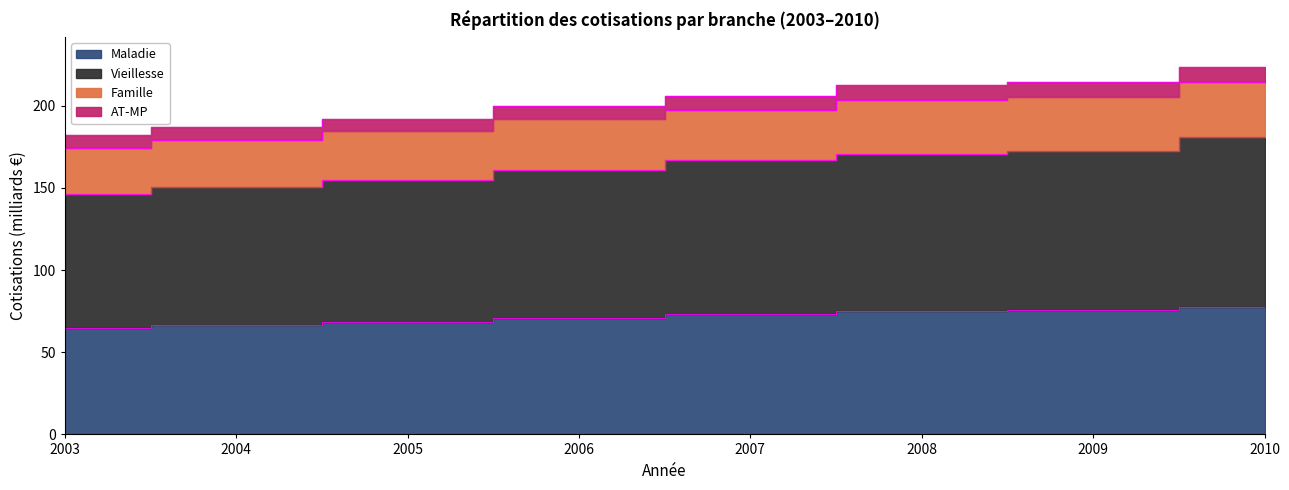

True or false: Vieillesse and Famille intersect in this chart.

False